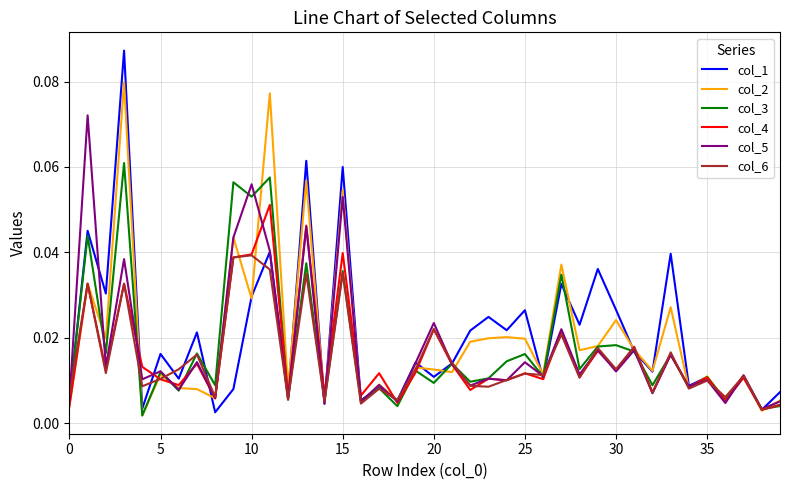

List the series in order of their peak value, highest first.

col_1, col_2, col_5, col_3, col_4, col_6